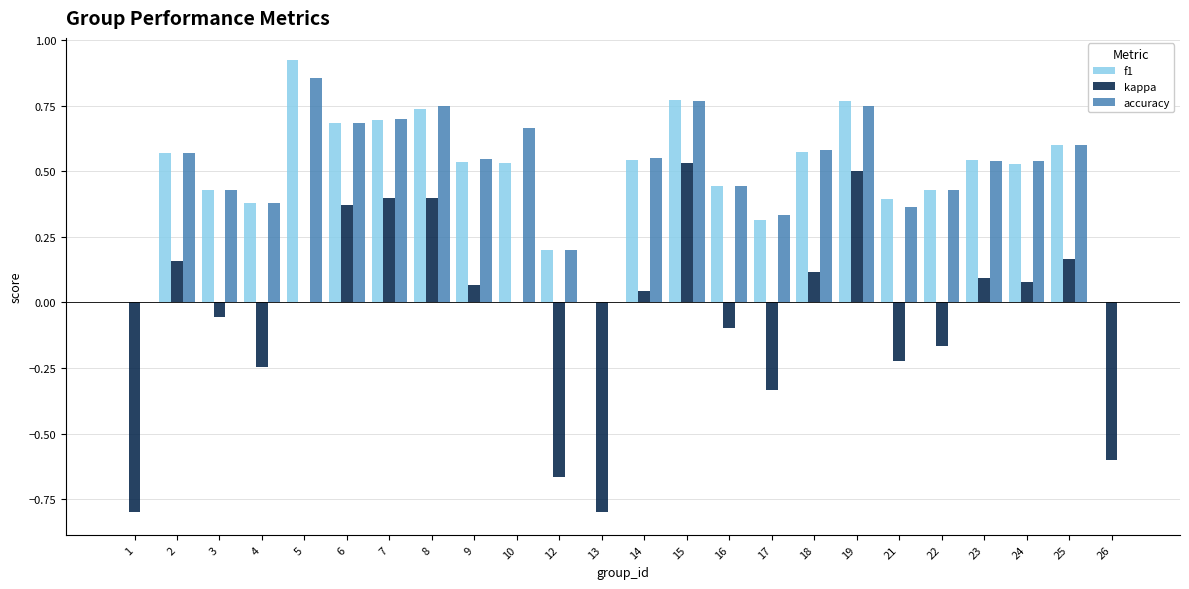

Is the value of accuracy at 13 greater than the value of f1 at 8?

No